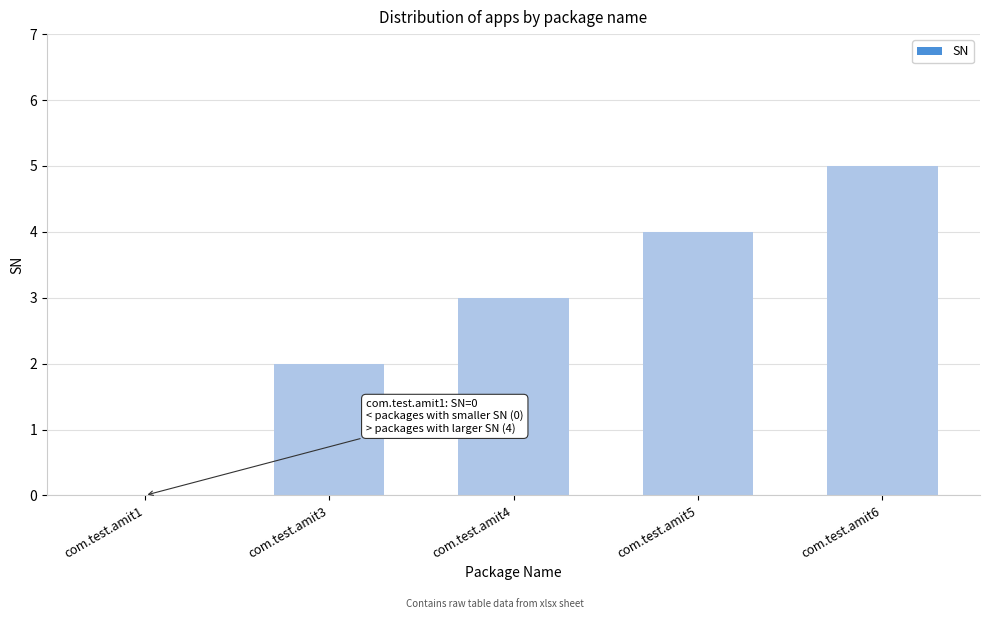

Which label corresponds to the largest value in the chart?

com.test.amit6